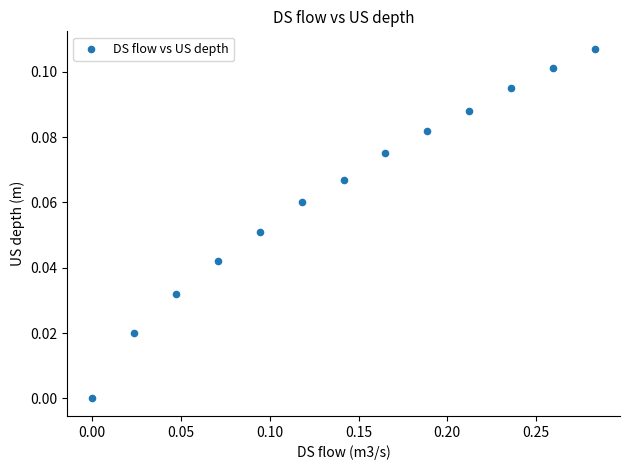

What is the range of X values (max minus min)?

0.3